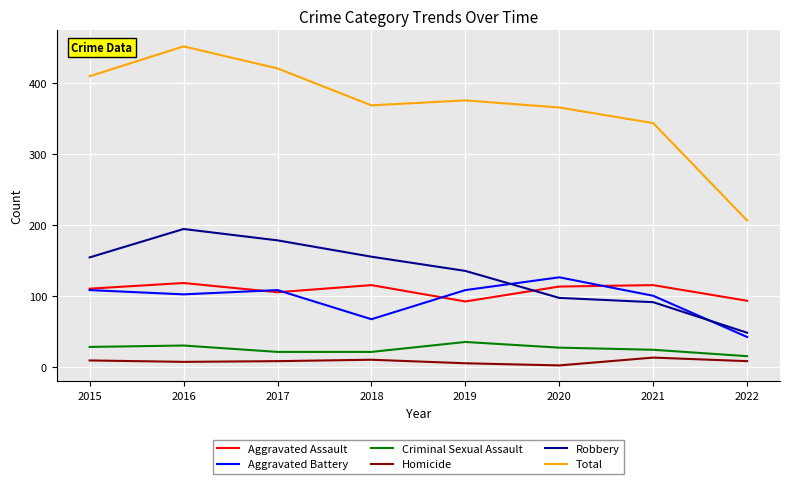

At how many categories does at least one series exceed 395?

3